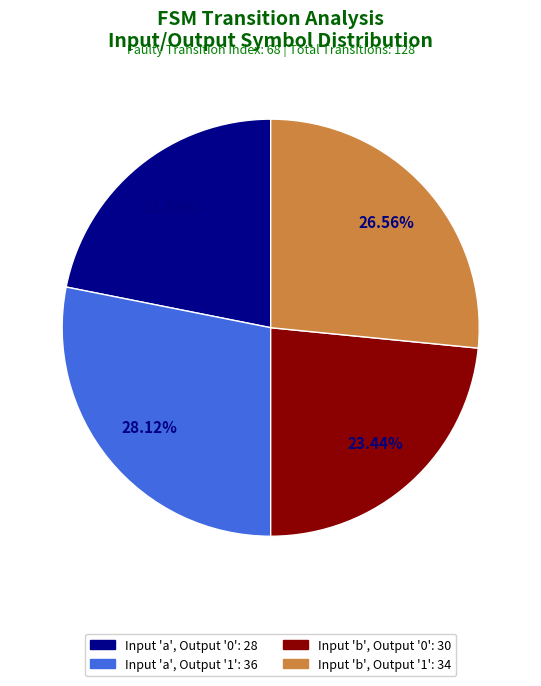

Is there a majority slice in this chart?

No